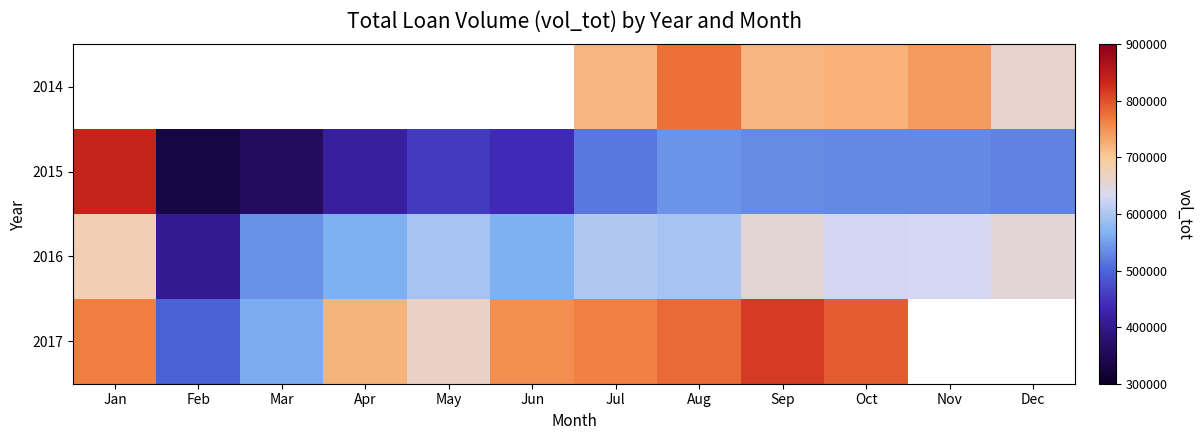

Between Apr and Jul, which is larger?

Jul